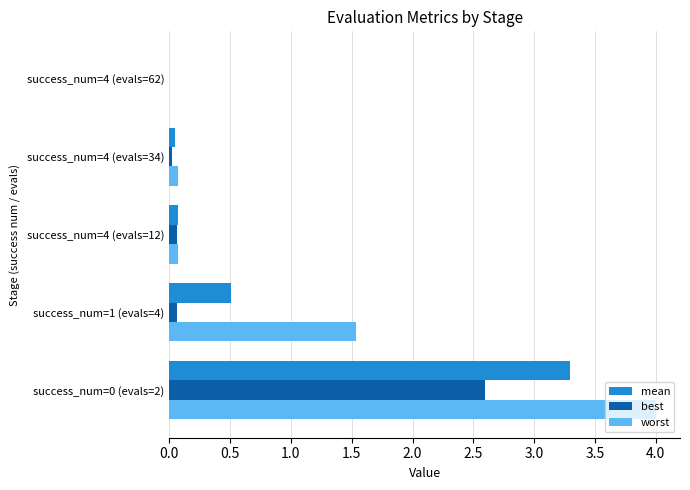

Which series has the largest total across all categories?

worst